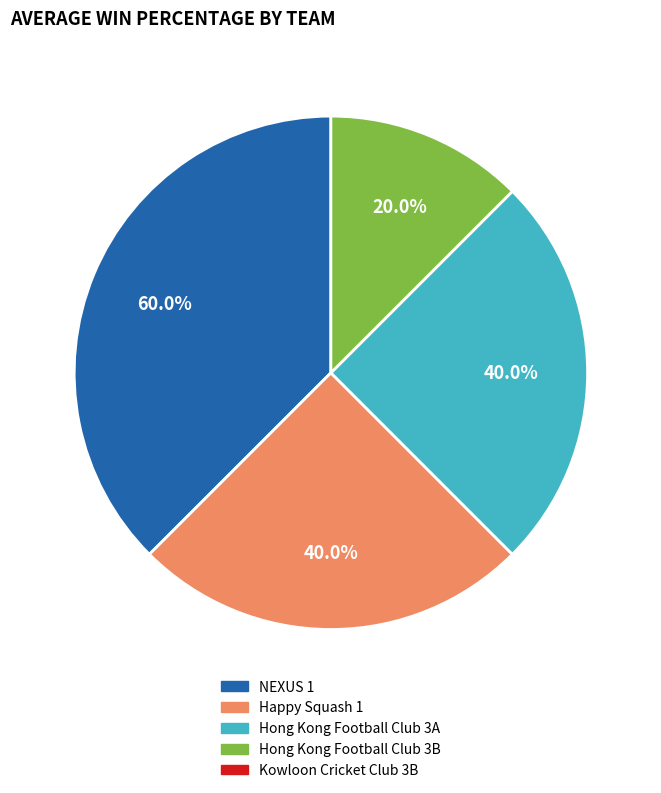

What is the smallest slice in the pie chart?

Kowloon Cricket Club 3B